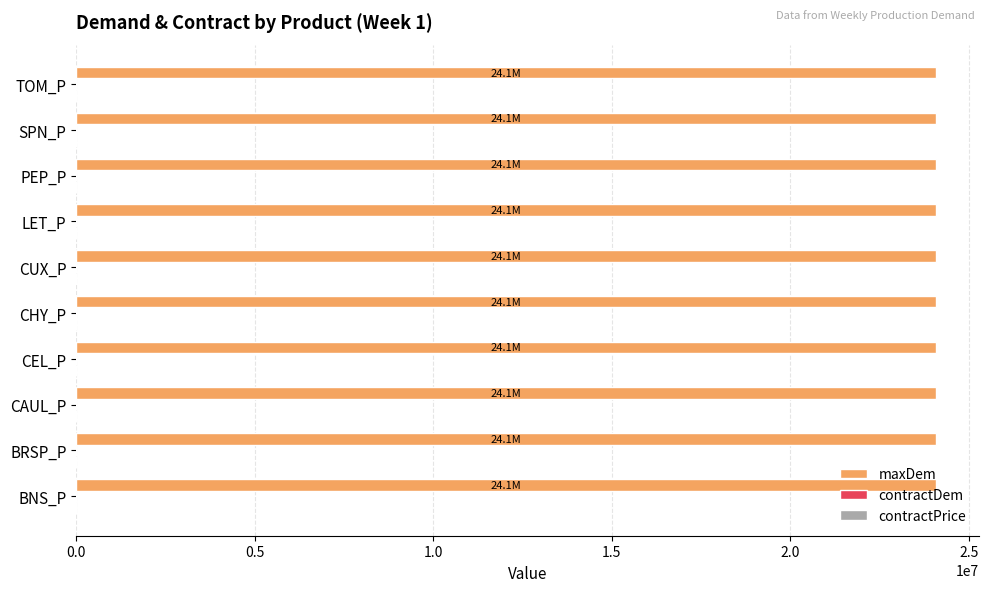

Where is contractDem nearest to the value 0?

BNS_P